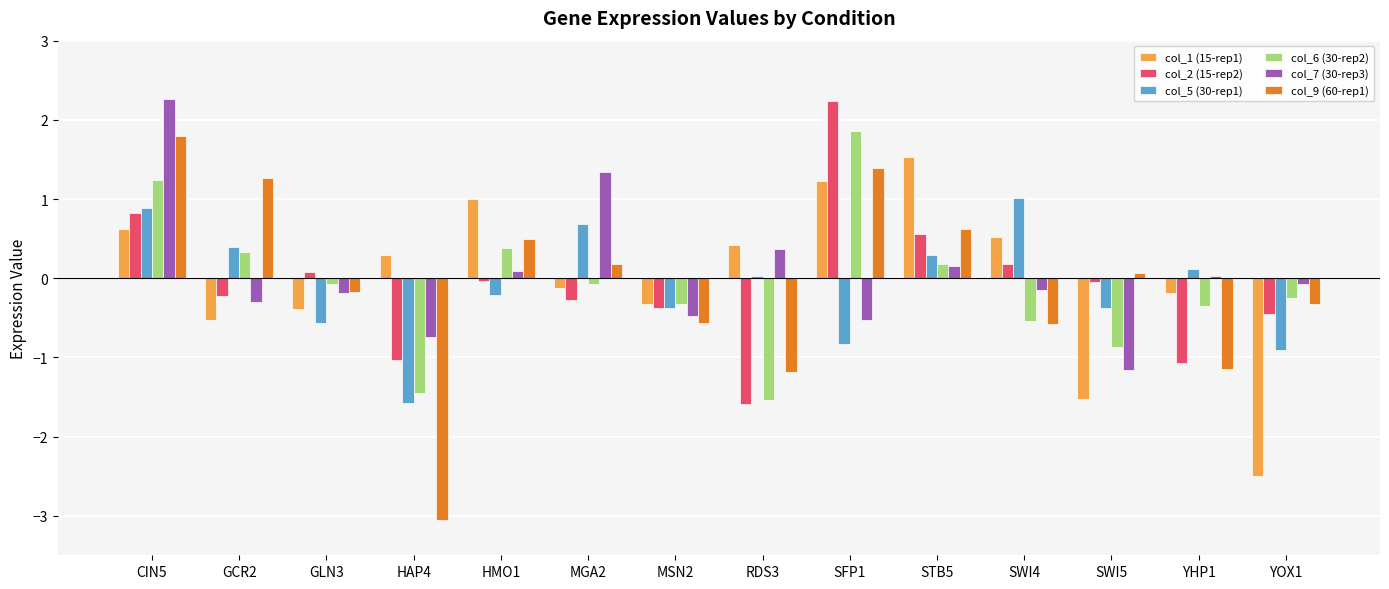

The value of col_6 (30-rep2) at YHP1 is -0.1. True or false?

False